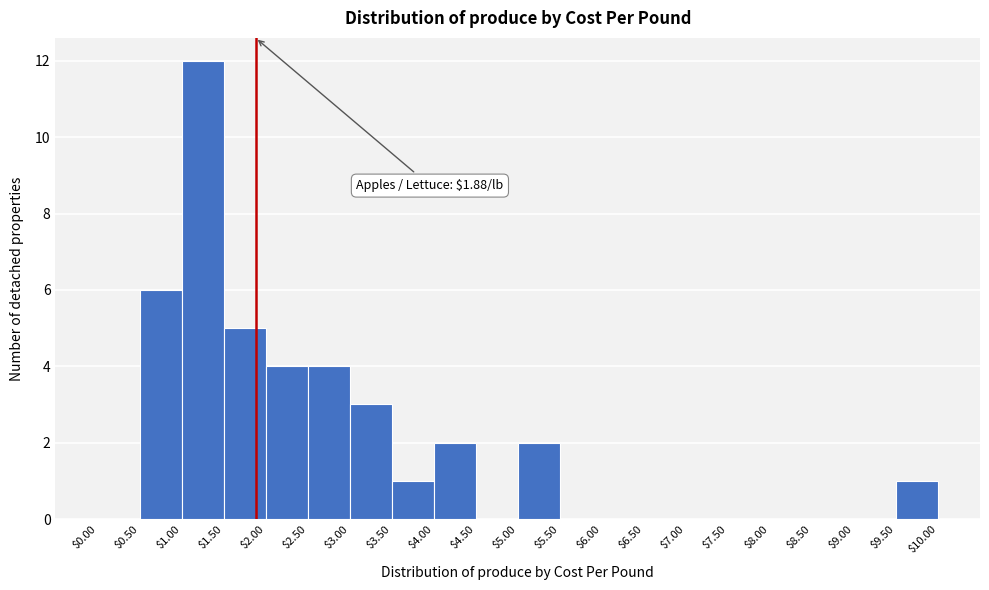

Which range on the x-axis has the tallest bar?

$1.00 to $1.50